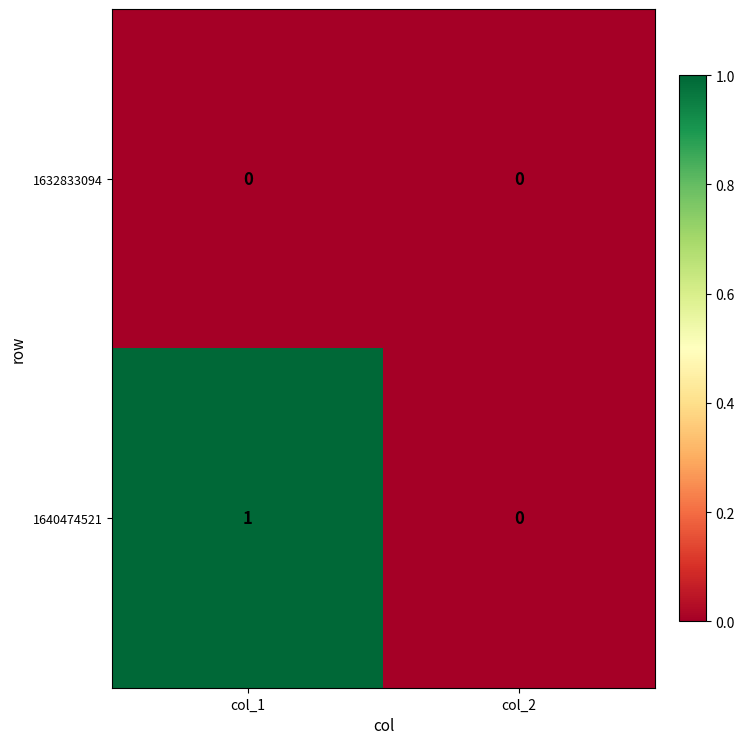

Which series has the largest total across all categories?

1640474521